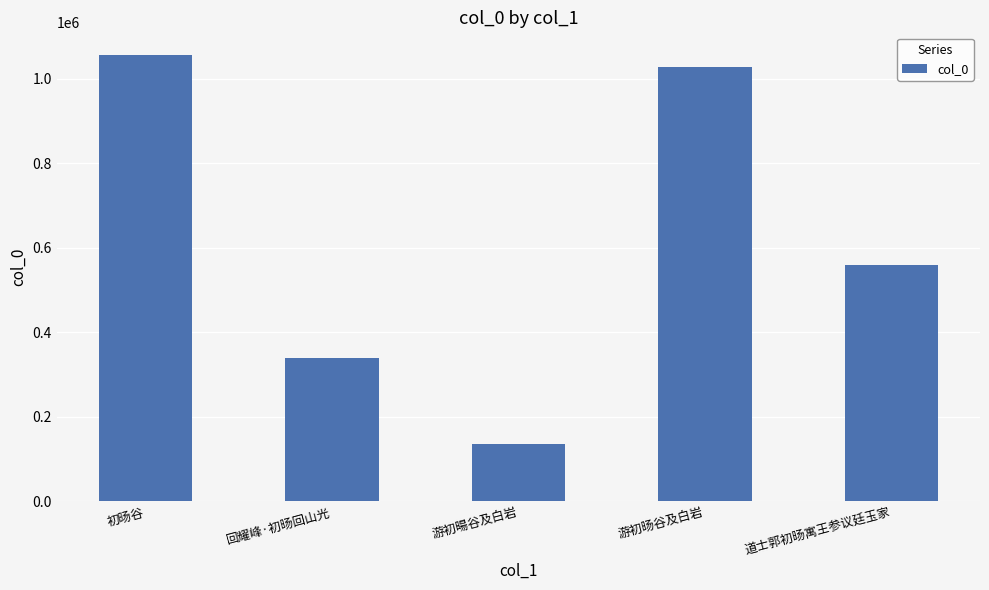

What is the average value?

623481